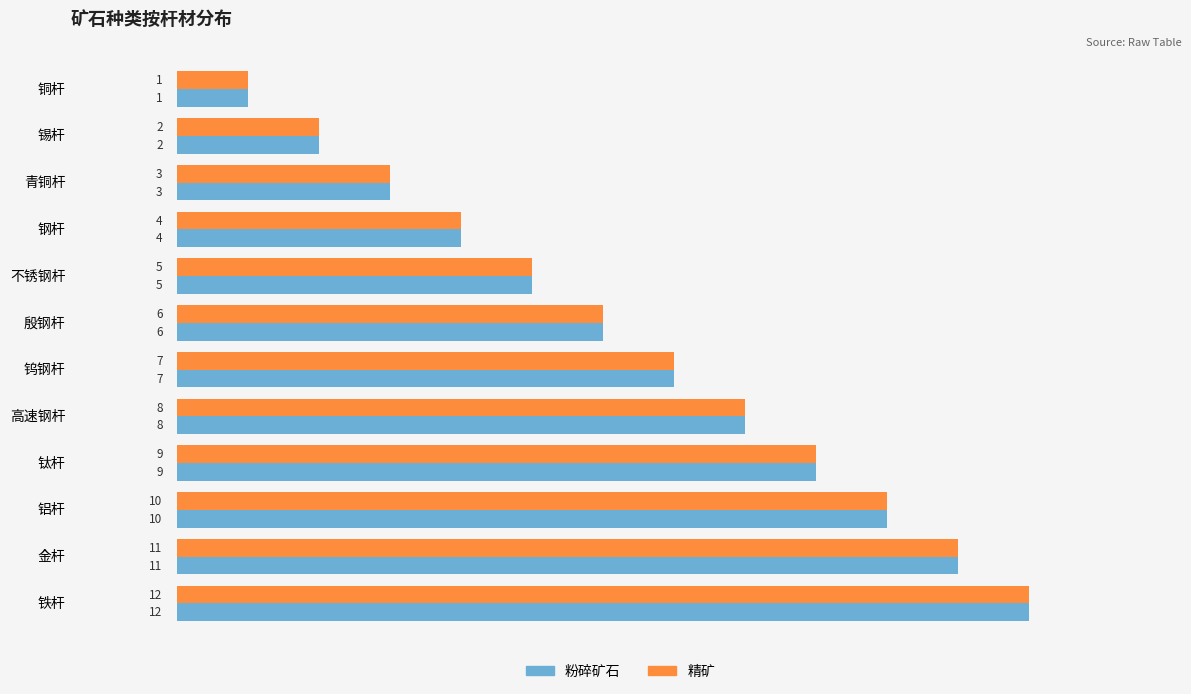

Which label corresponds to the smallest value in the chart?

铜杆